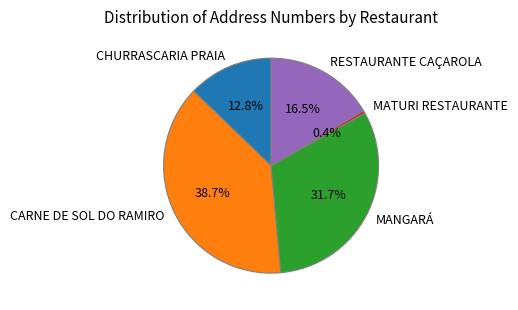

Which category has the smallest portion of the pie?

MATURI RESTAURANTE